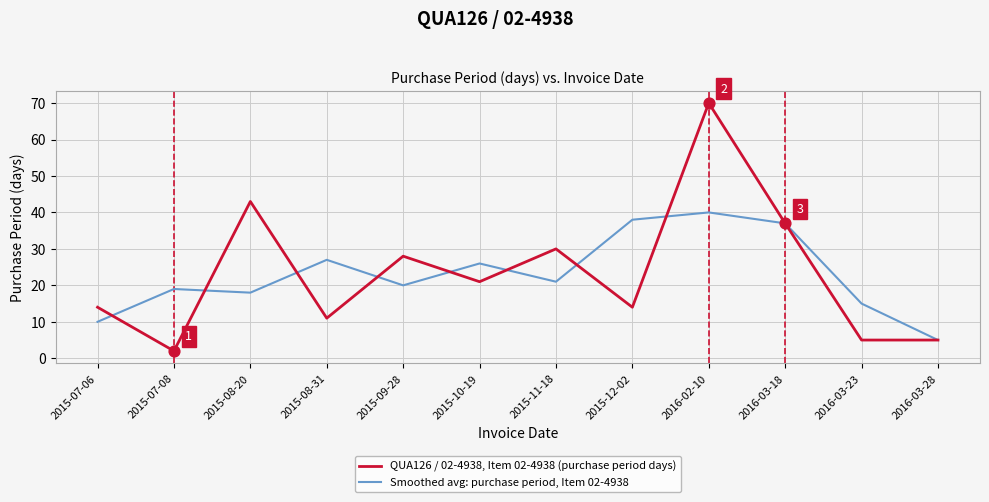

What is the total value across all series at 2015-12-02?

52